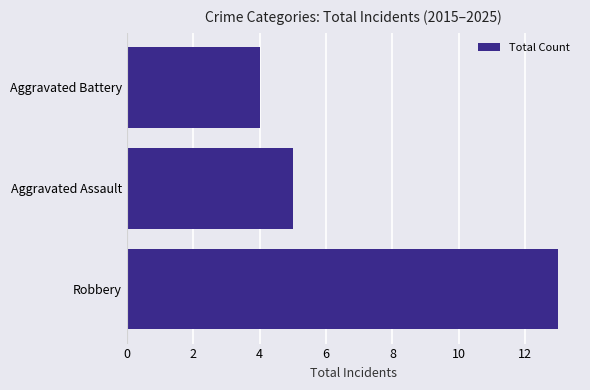

At which label is the value closest to 8?

Aggravated Assault